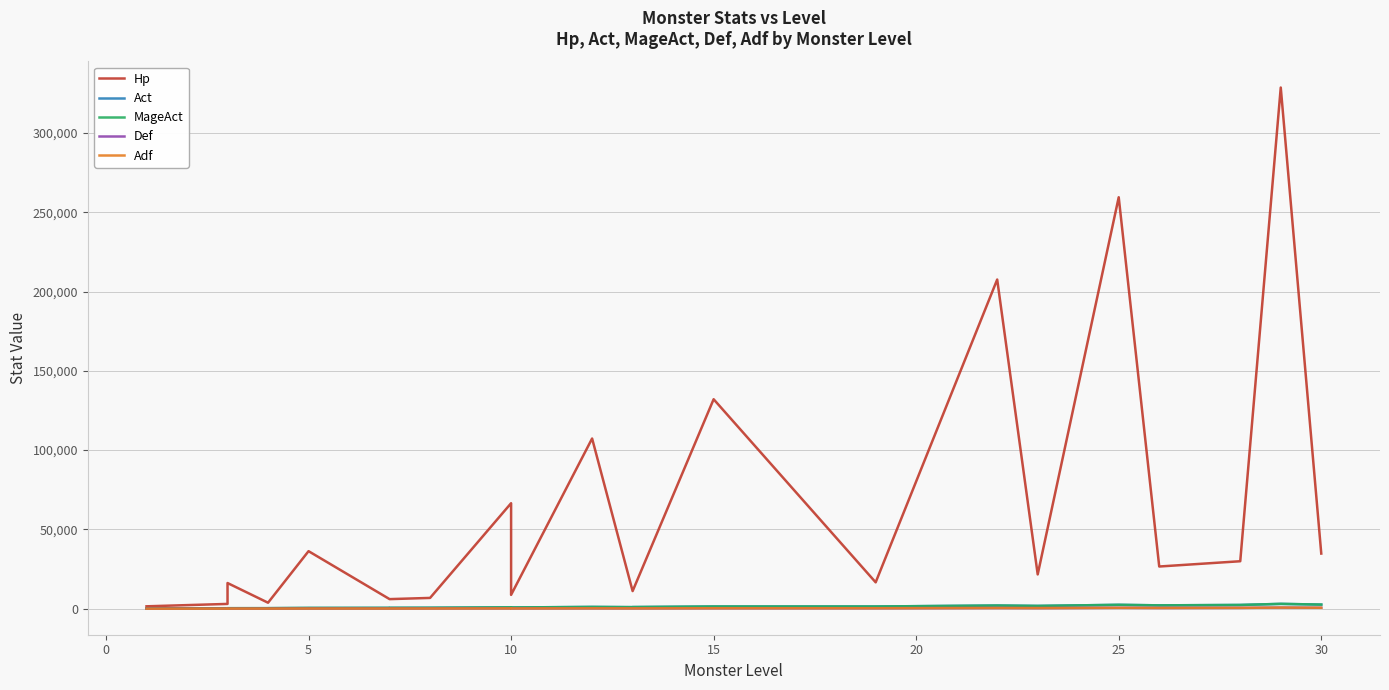

How many data points in Def are less than 206?

17